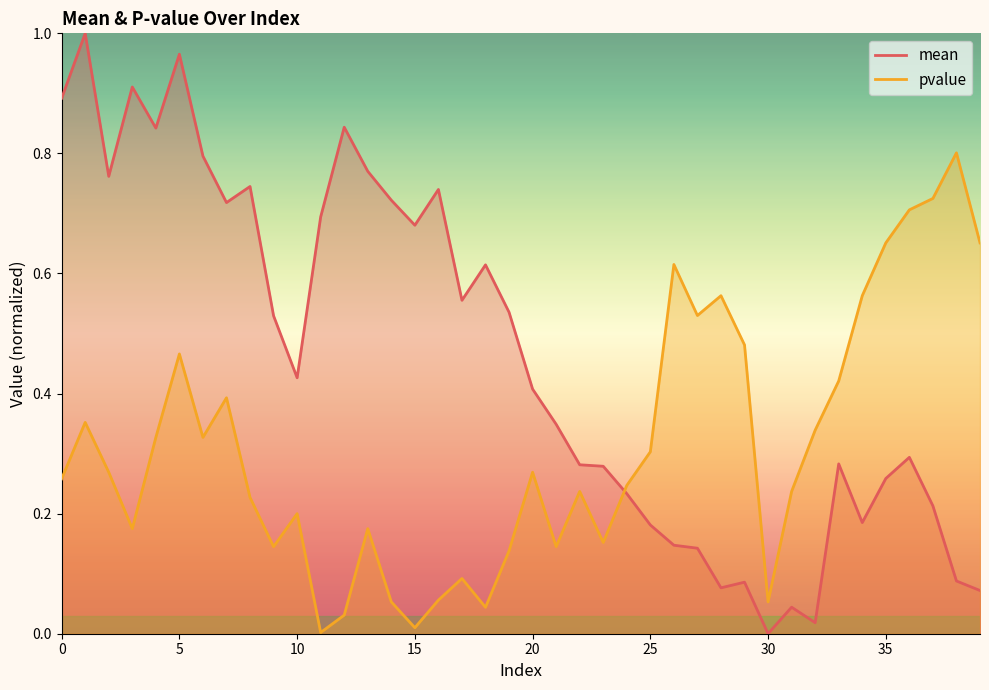

Where is mean nearest to the value 0?

30